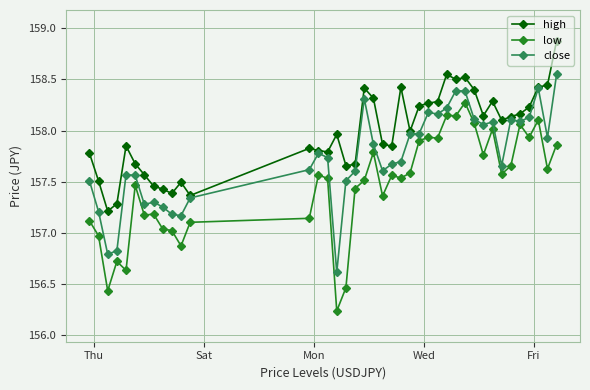

True or false: low and high cross at least once.

False